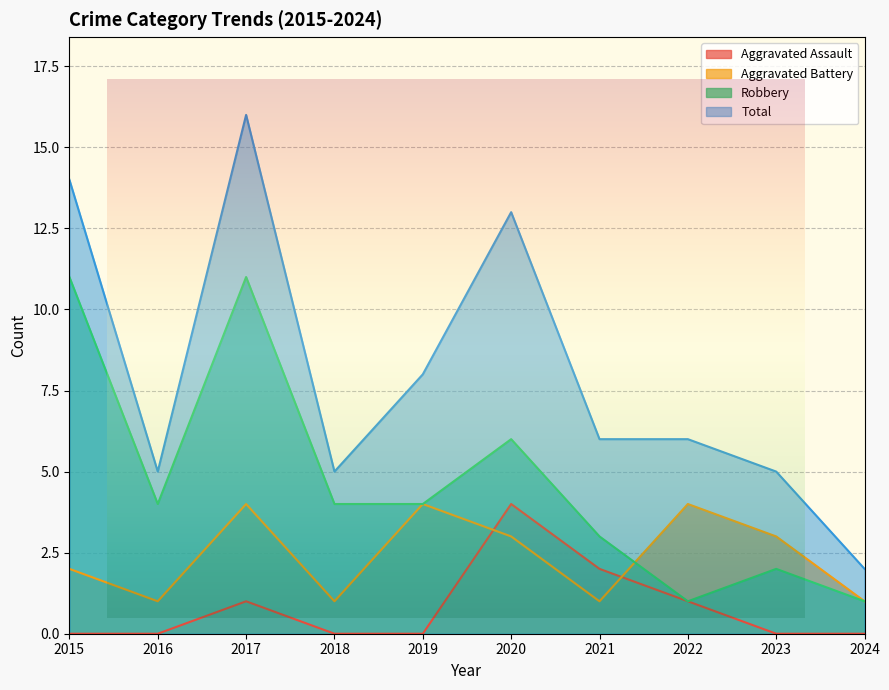

Which has a higher value, 2020 or 2021?

2020